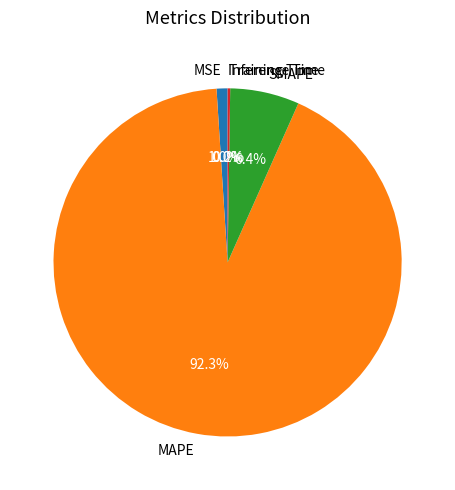

What percentage is NOT represented by SMAPE?

93.6%